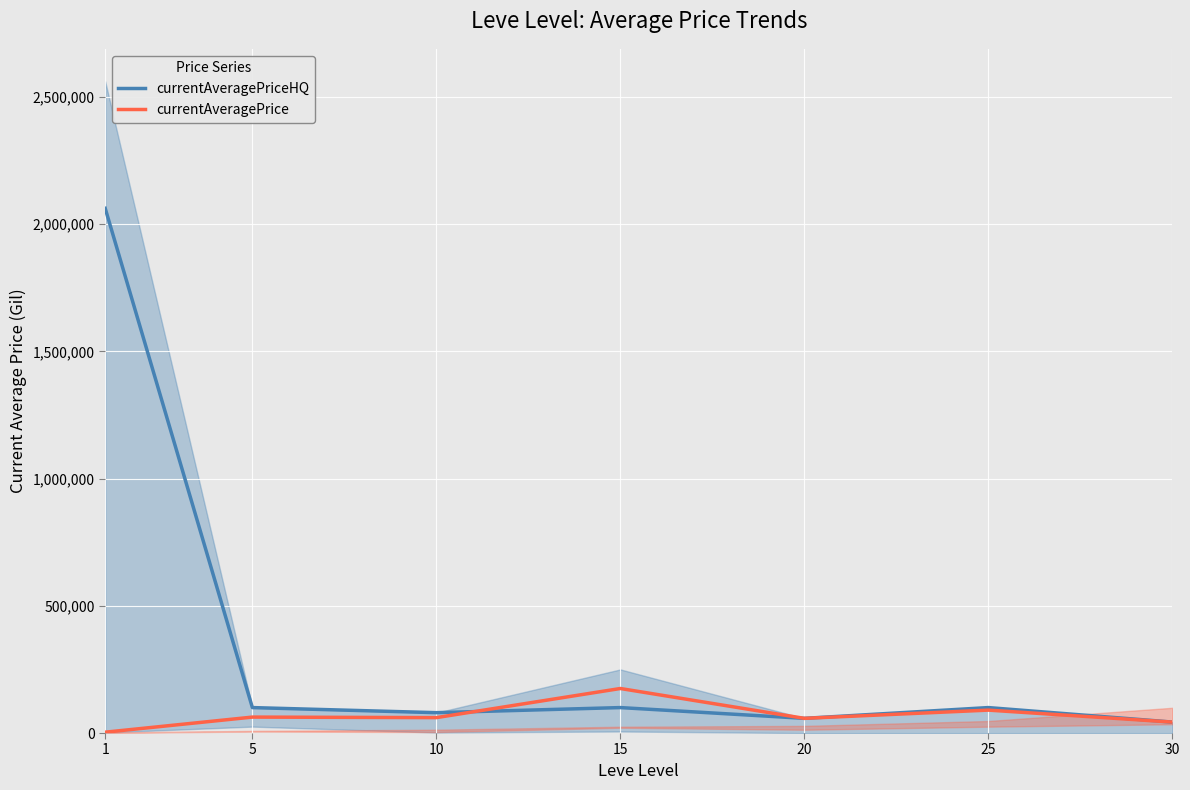

At which category does the chart reach its peak across all series?

1